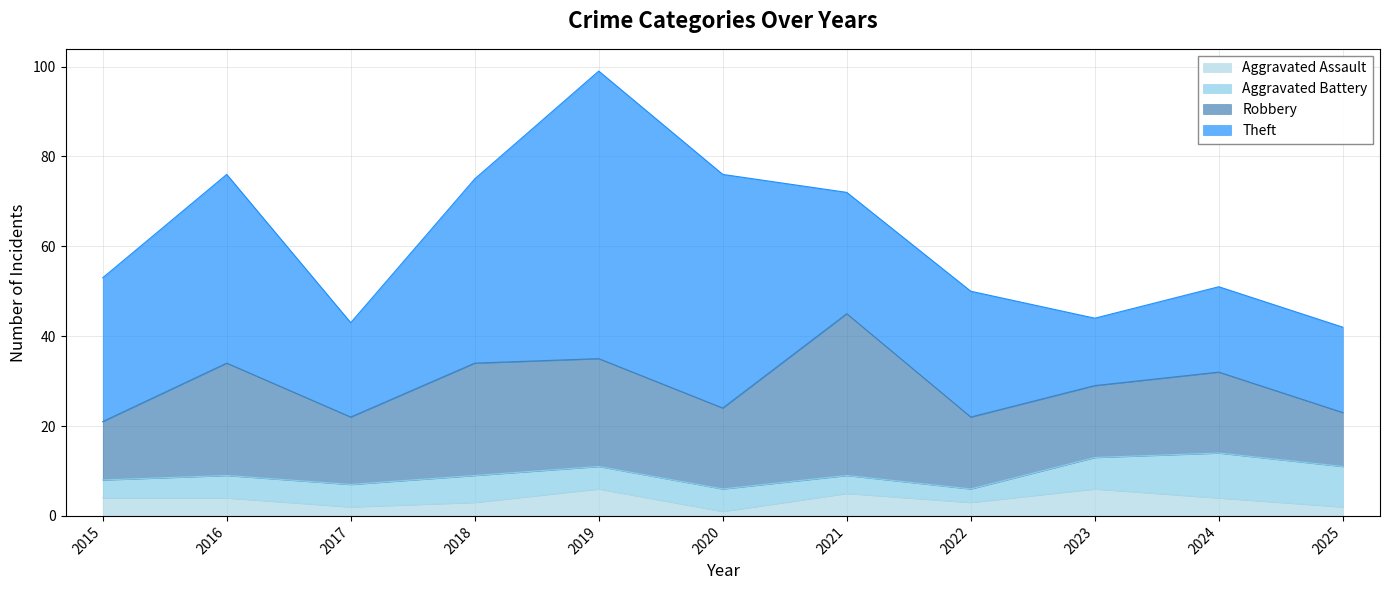

What is the difference between the second highest and minimum values in the Theft series?

37